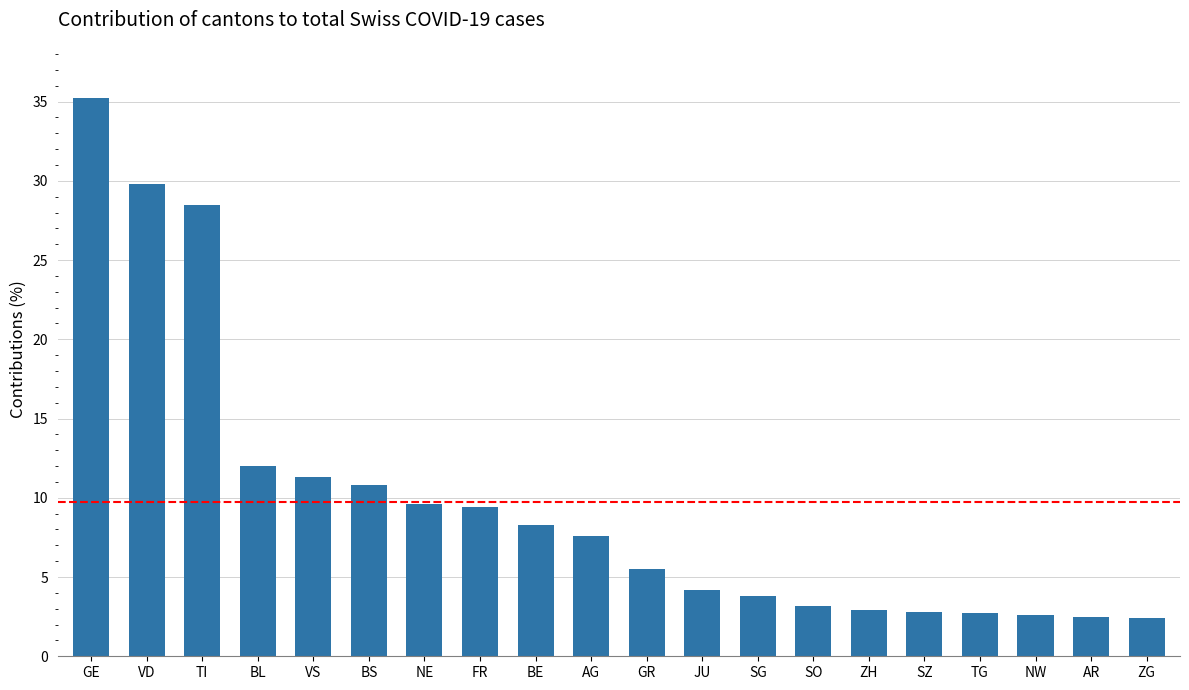

How many categories are shown in the chart?

20